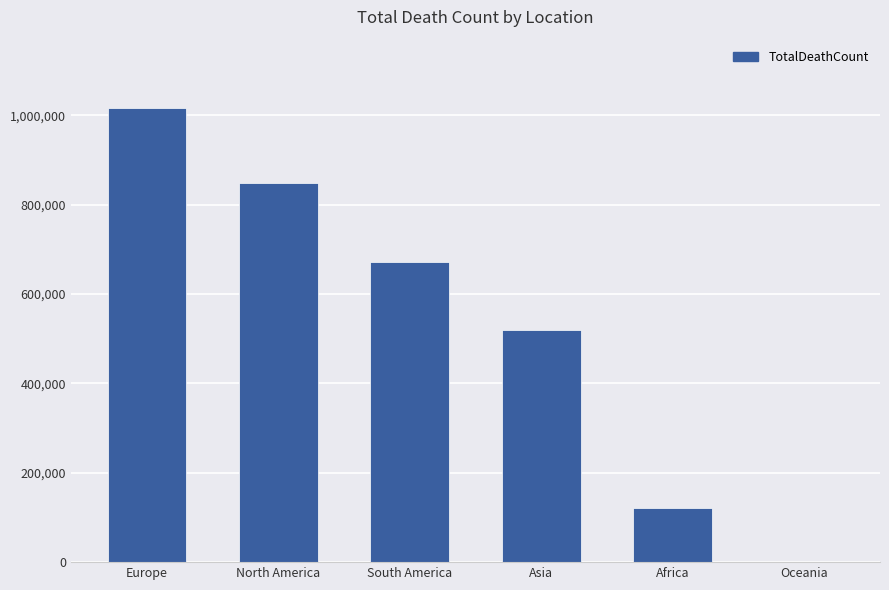

How many series are shown in this chart?

1